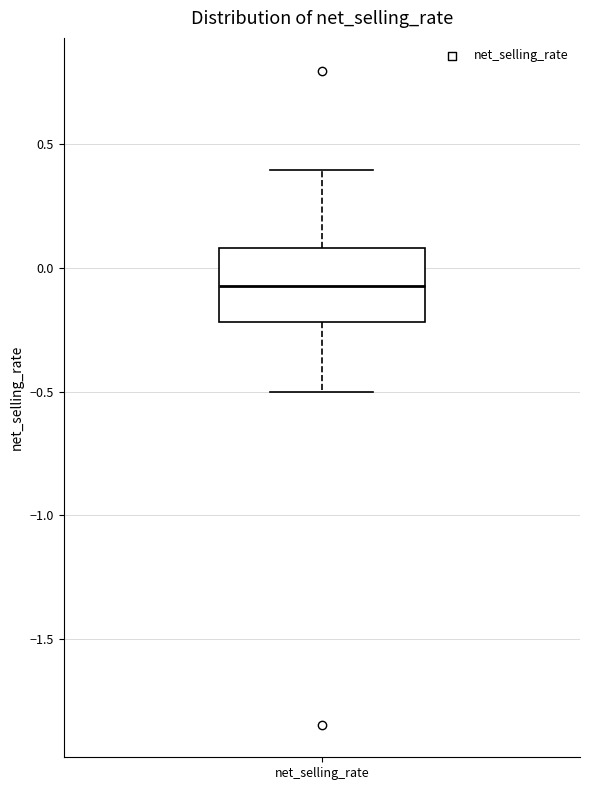

Read this box plot against the y-axis: the position of the median line, the range covered by the box, and the ends of both whiskers. The values are not printed on the chart, so give them approximately, as read against the axis.

median -0.05, box -0.20 to 0.10, whiskers -0.50 to 0.40